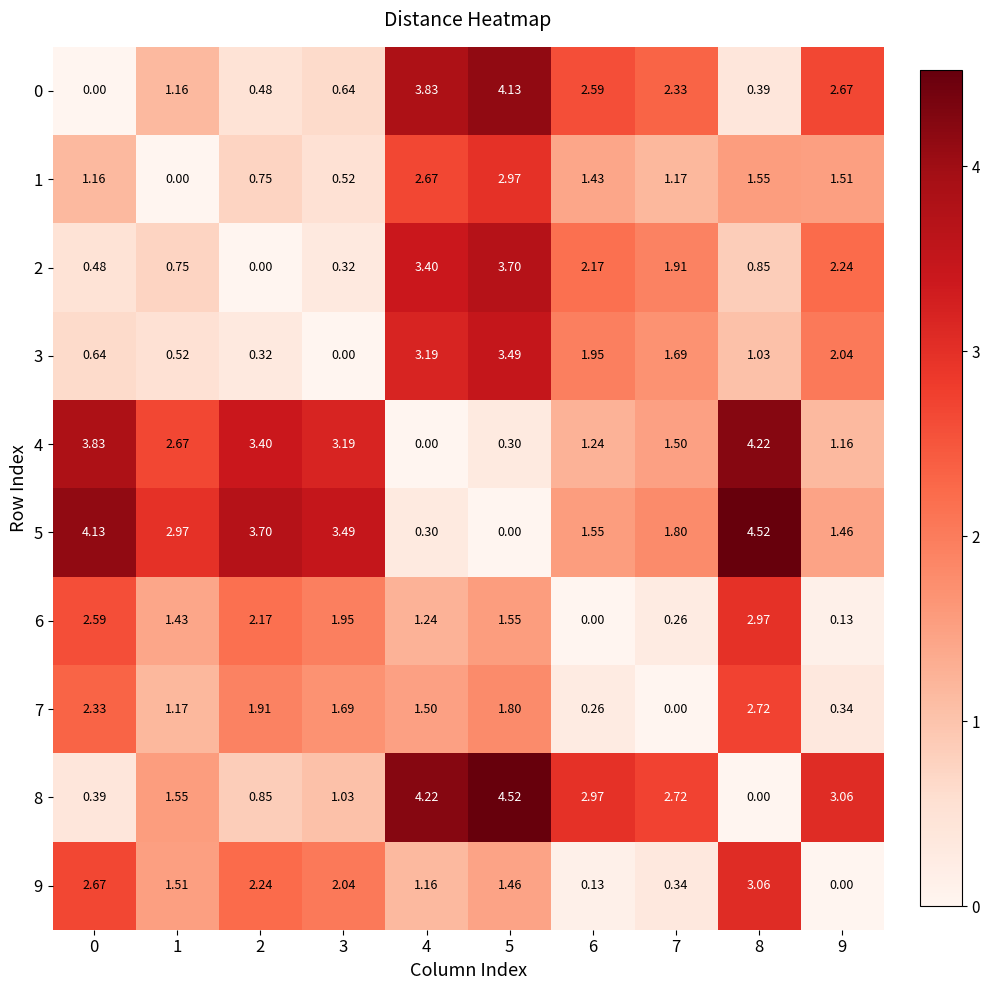

Is the value of 6 at 8 greater than the value of 9 at 6?

Yes